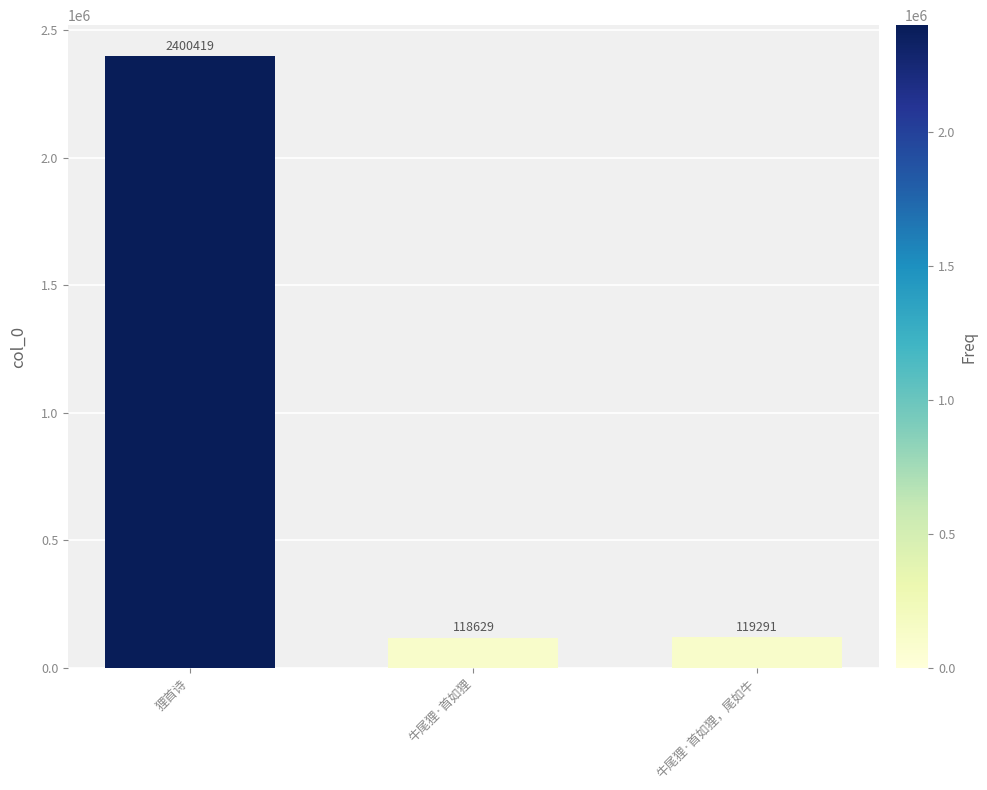

What is the difference between the second highest and minimum values?

662